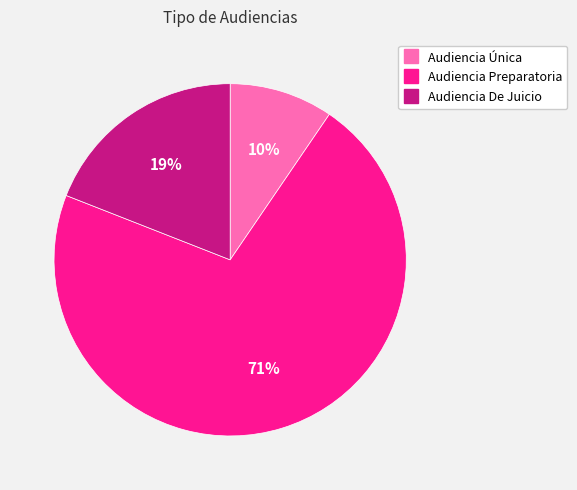

To the nearest percent, what is the average slice percentage?

33%